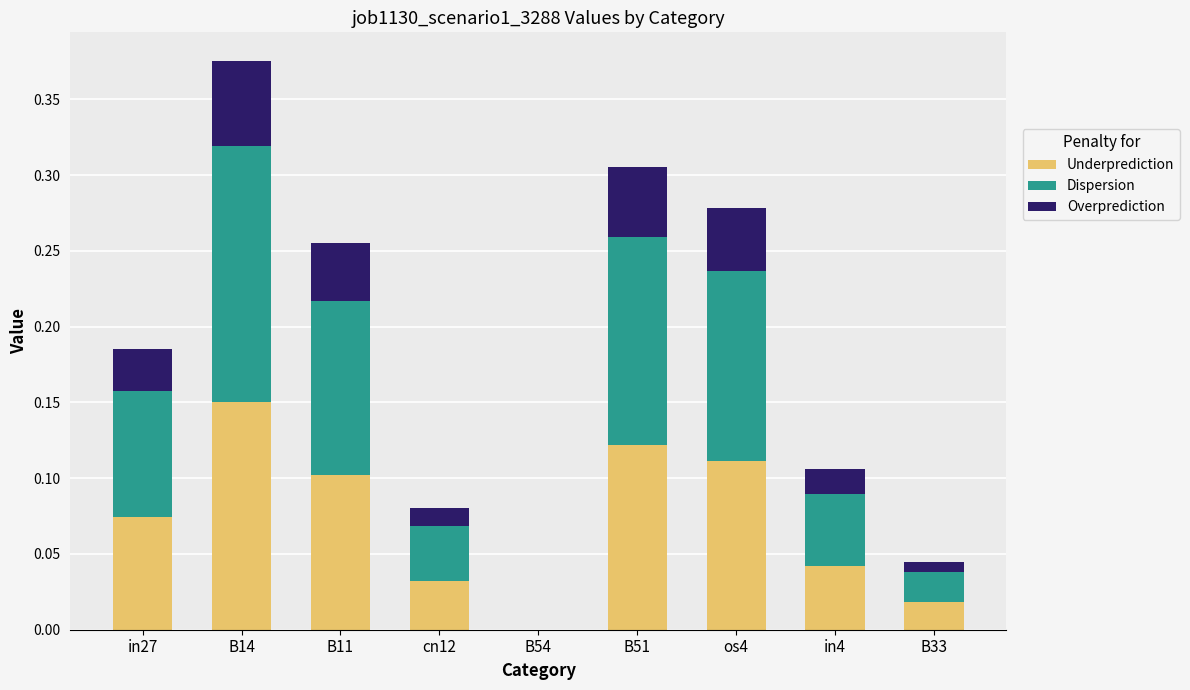

What is the total value across all series at os4?

0.3